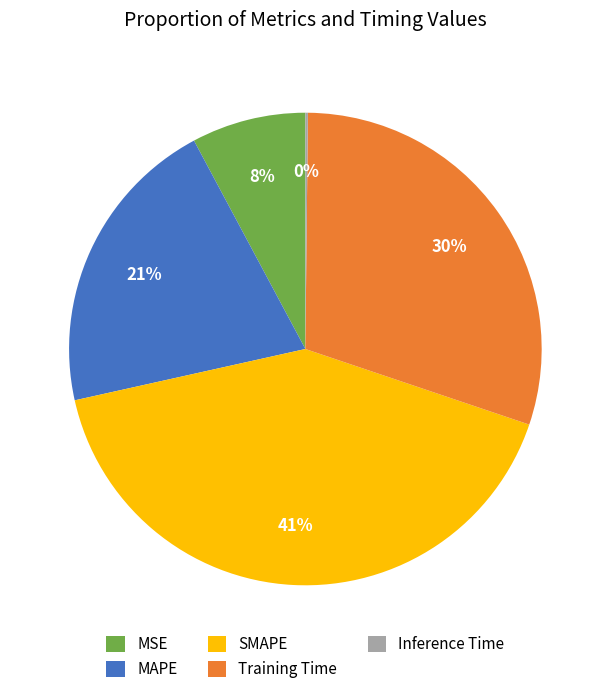

Does any single category account for the majority?

No